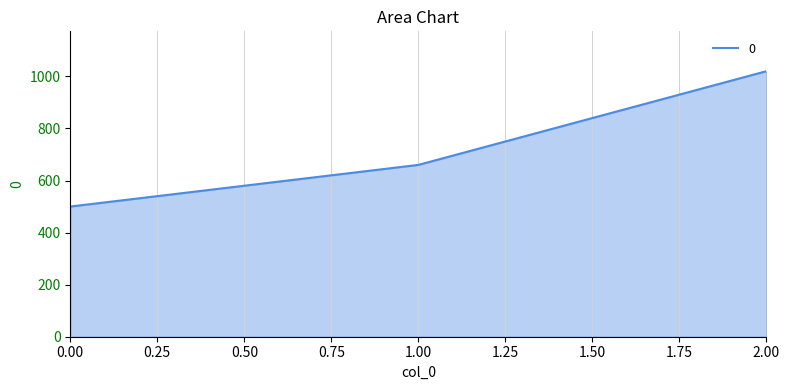

How many lines are shown in the chart?

1